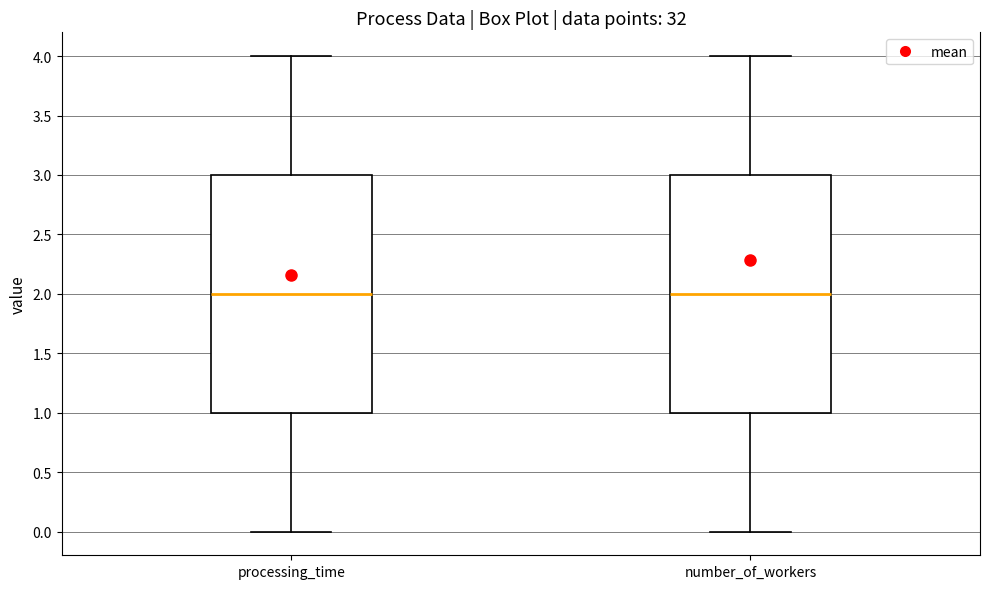

Reading left to right, transcribe this box plot: for each box, give where its median line is, the range the box spans, and where its two whiskers end, as read against the y-axis. The values are not printed on the chart, so give them approximately, as read against the axis.

processing_time: median 2, box 1 to 3, whiskers 0 to 4
number_of_workers: median 2, box 1 to 3, whiskers 0 to 4